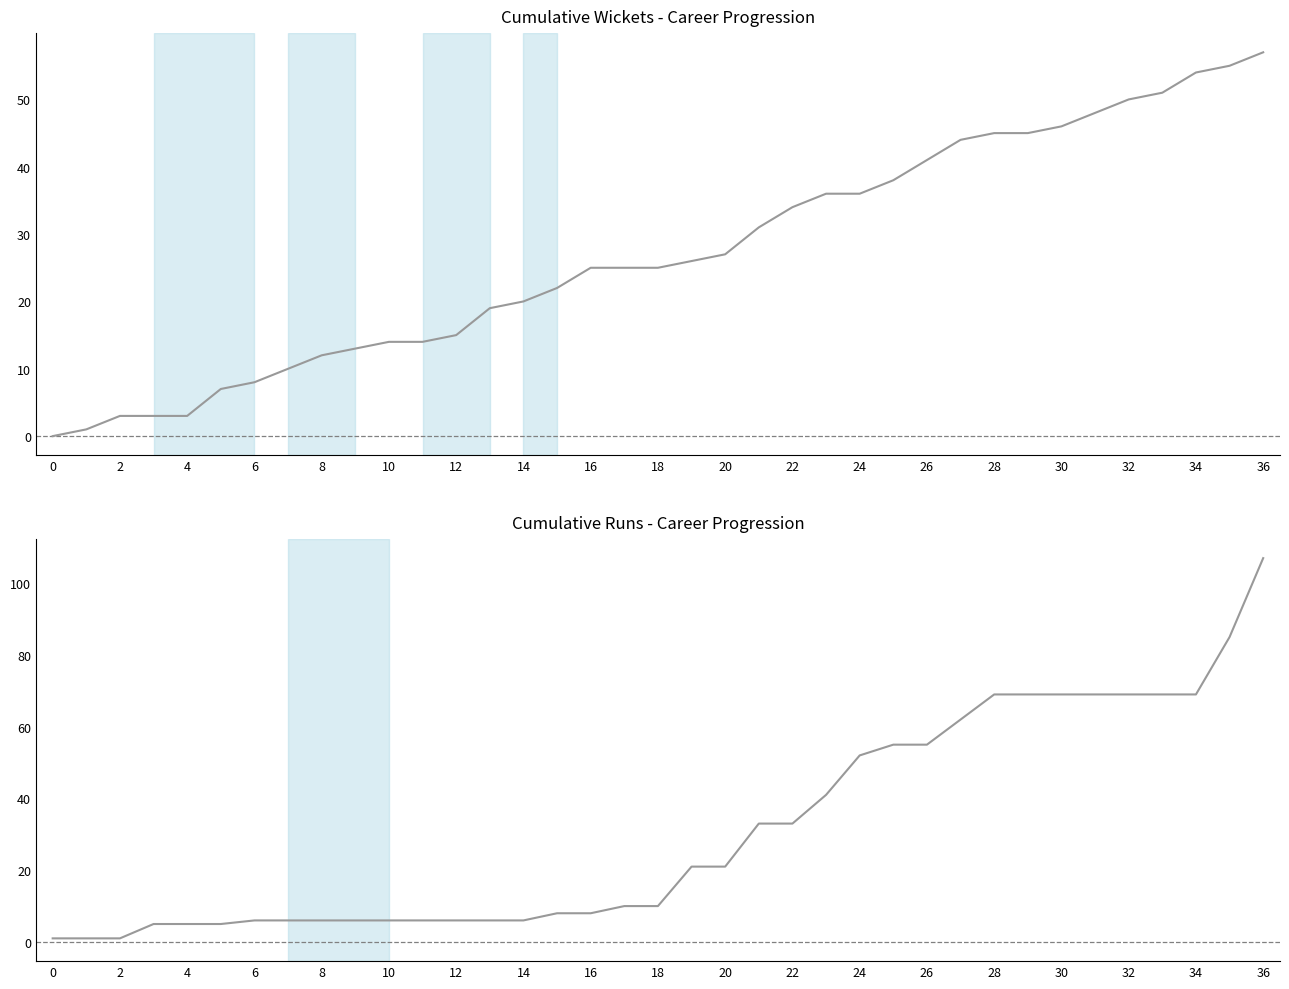

How many lines are shown in the chart?

2